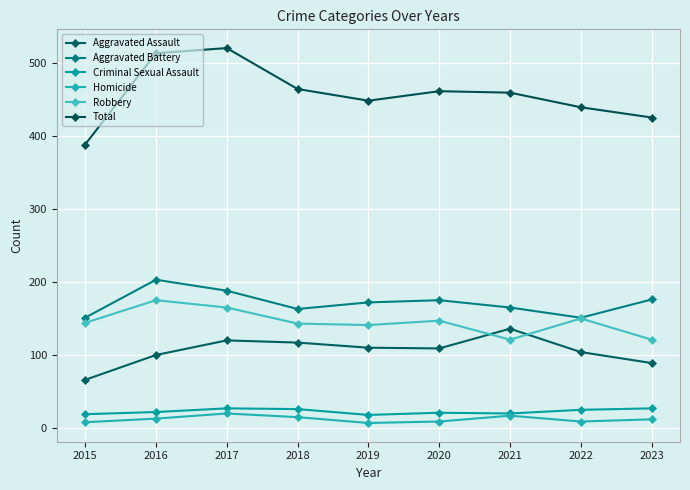

Reading right to left, what are all the values shown in this chart?

Aggravated Assault: 89	104	136	109	110	117	120	100	66
Aggravated Battery: 176	151	165	175	172	163	188	203	151
Criminal Sexual Assault: 27	25	20	21	18	26	27	22	19
Homicide: 12	9	17	9	7	15	20	13	8
Robbery: 121	150	121	147	141	143	165	175	144
Total: 425	439	459	461	448	464	520	513	388